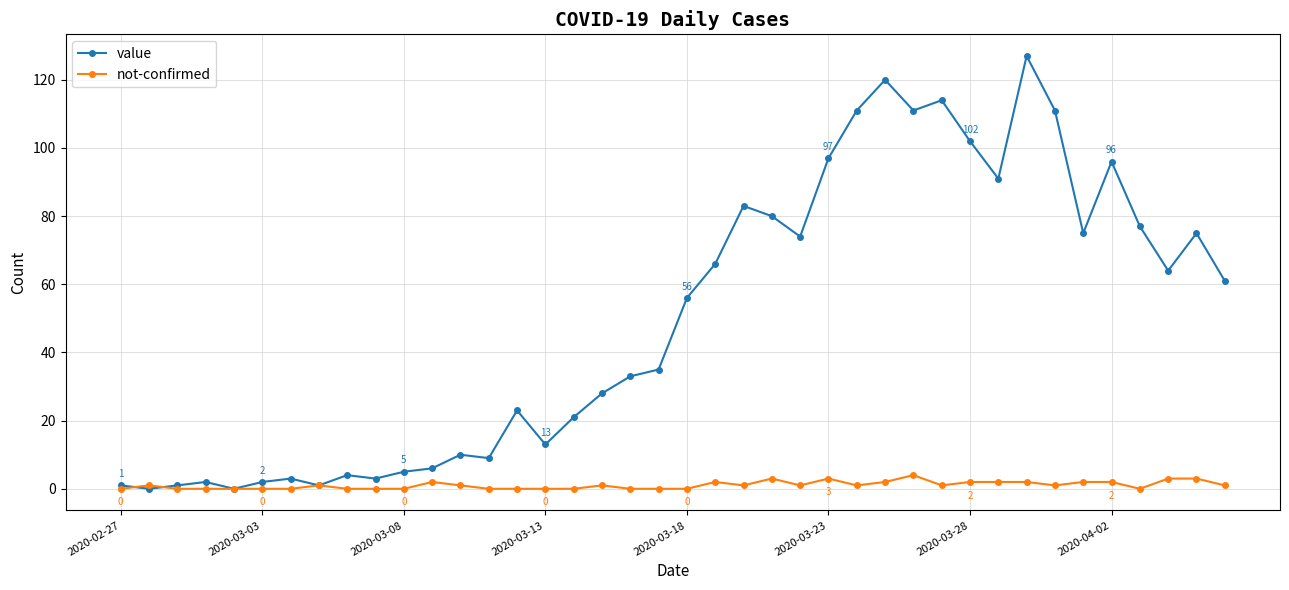

What is the maximum value for not-confirmed?

4